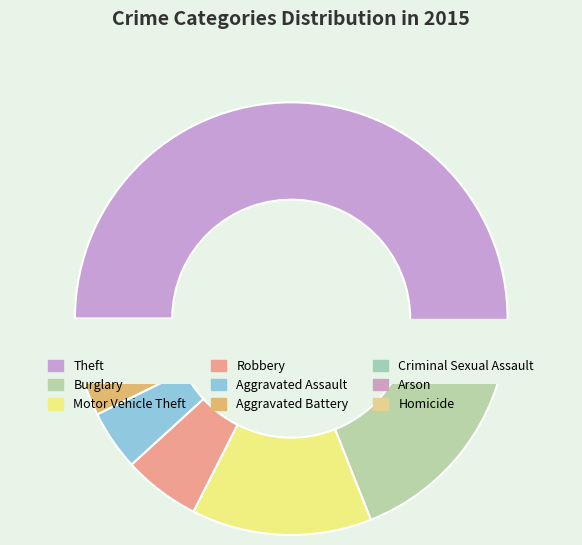

What is the change in value from Motor Vehicle Theft to Aggravated Assault?

-64